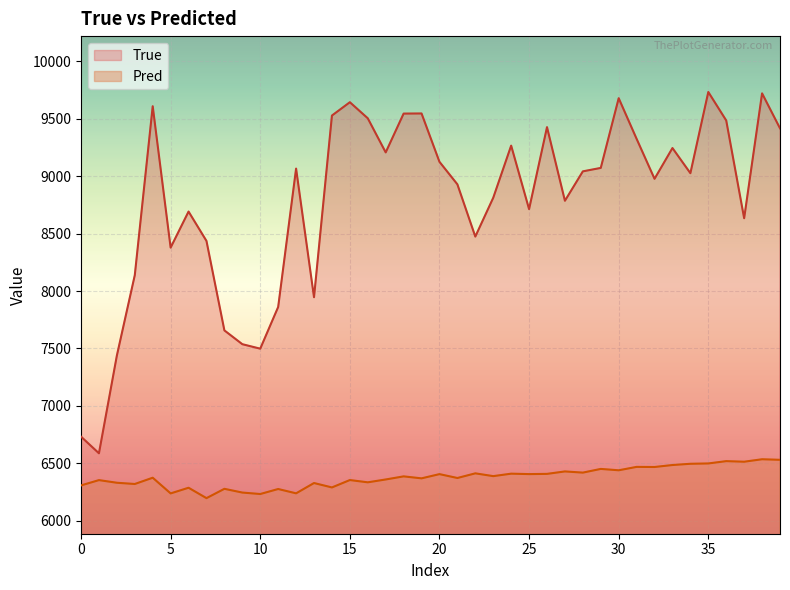

True or false: Pred and True cross at least once.

False